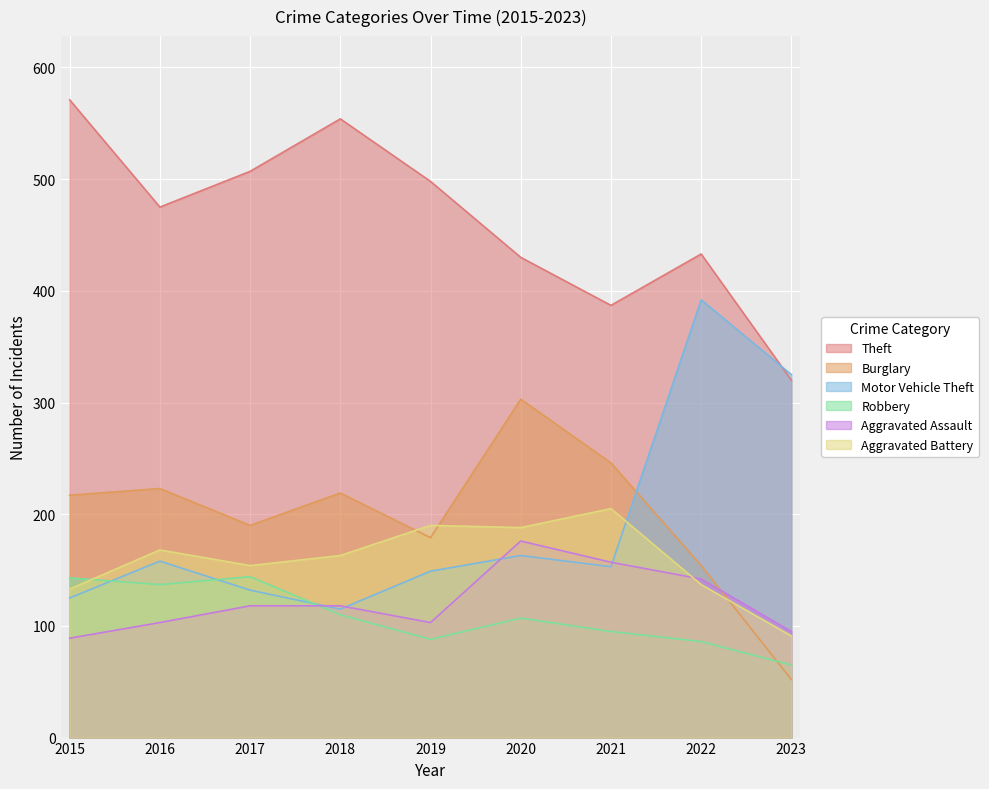

Which category has the lowest value in the Aggravated Assault series?

2015